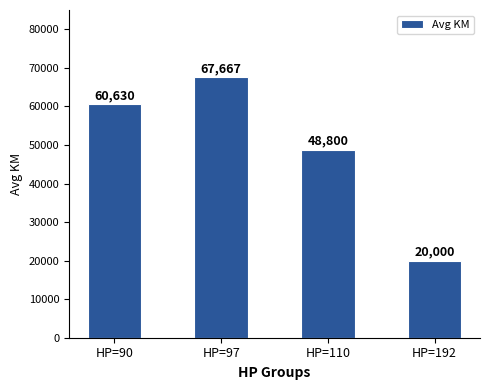

What is the value of the 3rd bar from the left?

48800.0